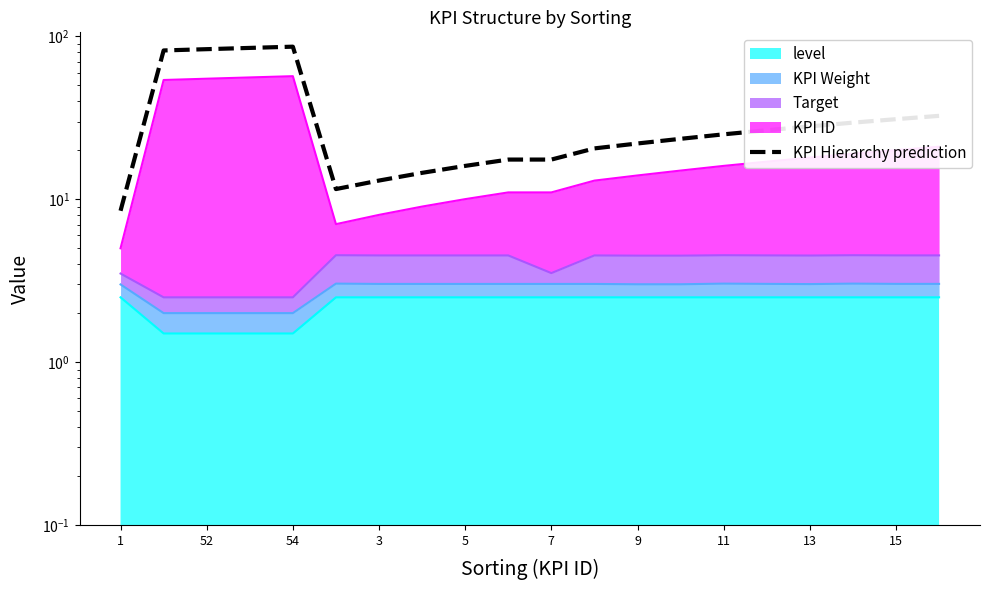

The value at 52 is 134.8. True or false?

False